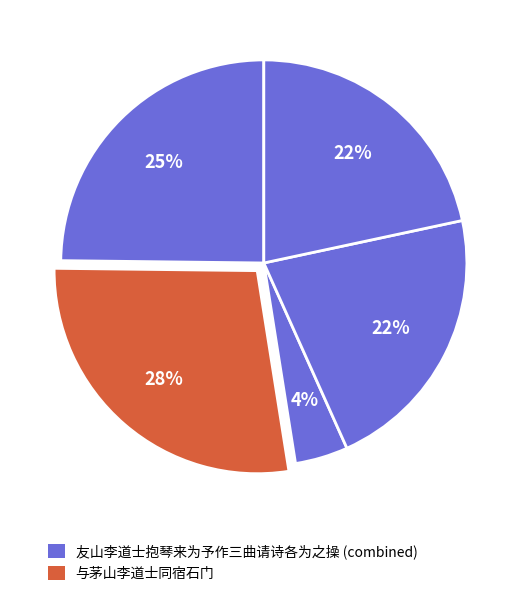

How many slices are in this pie chart?

5